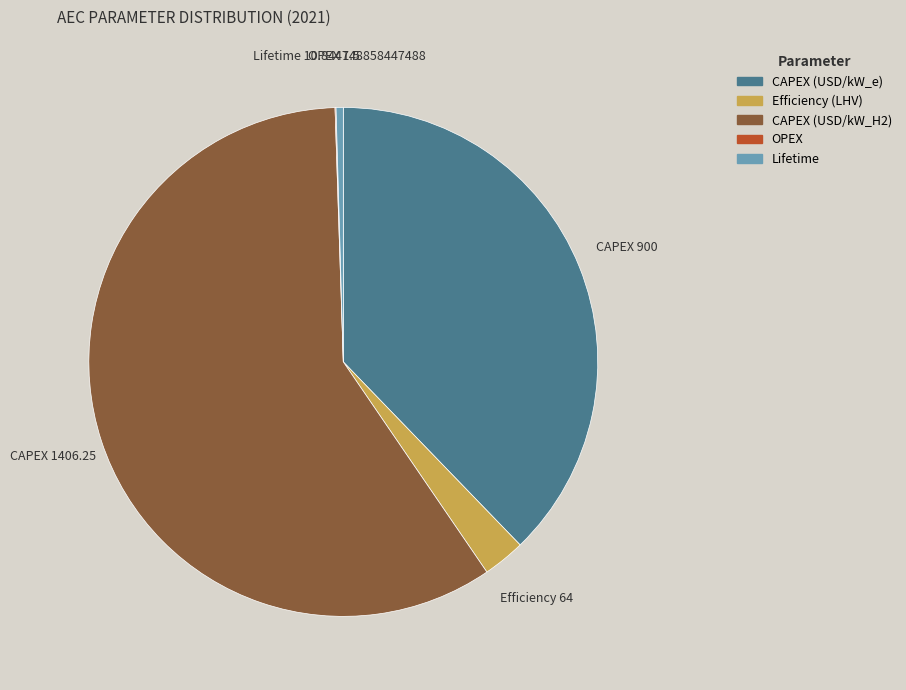

Which has a higher value, Efficiency (LHV) or CAPEX (USD/kW_H2)?

CAPEX (USD/kW_H2)